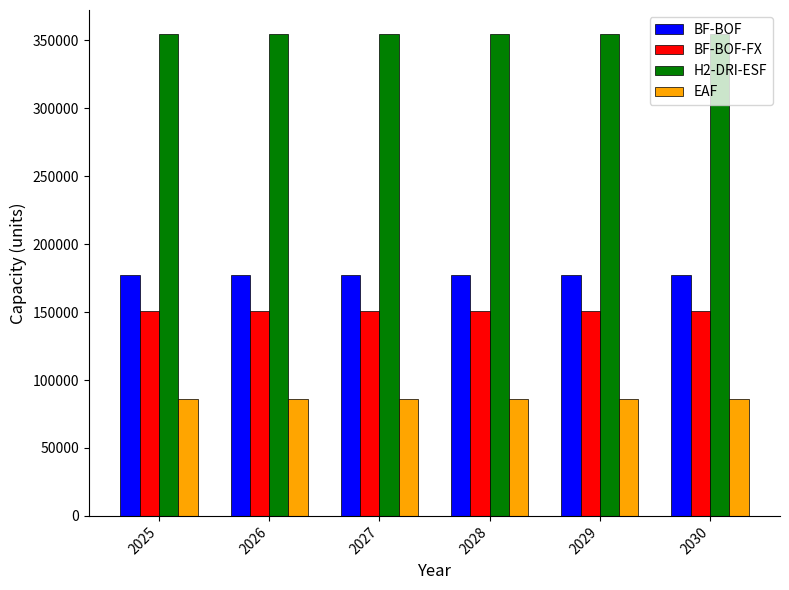

Rank the series at 2025 from lowest to highest value.

EAF, BF-BOF-FX, BF-BOF, H2-DRI-ESF